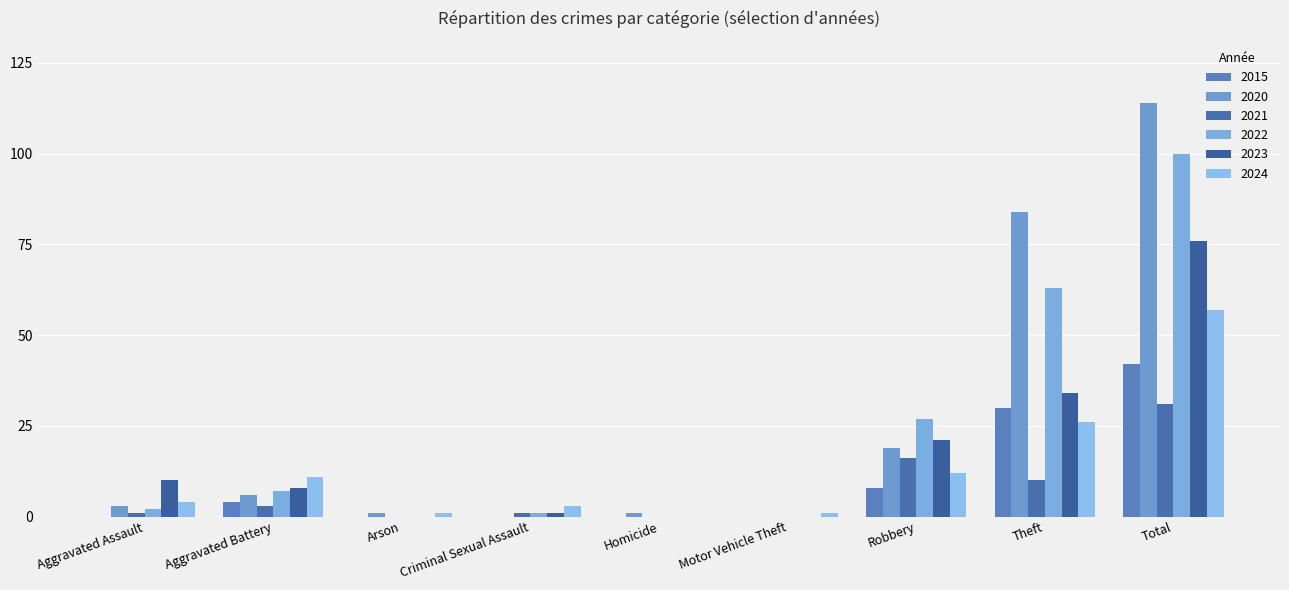

How many categories are shown in the chart?

9